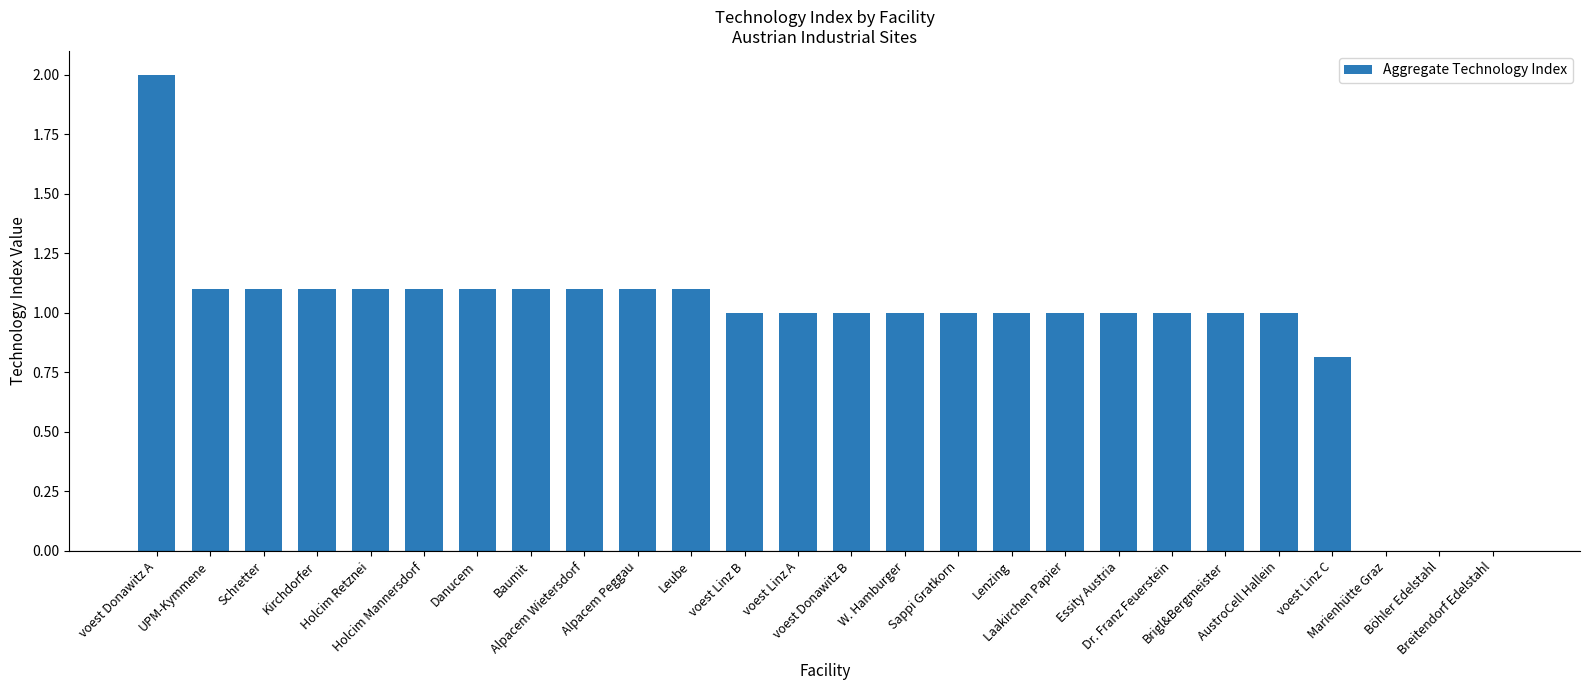

How many data points does each series have?

26